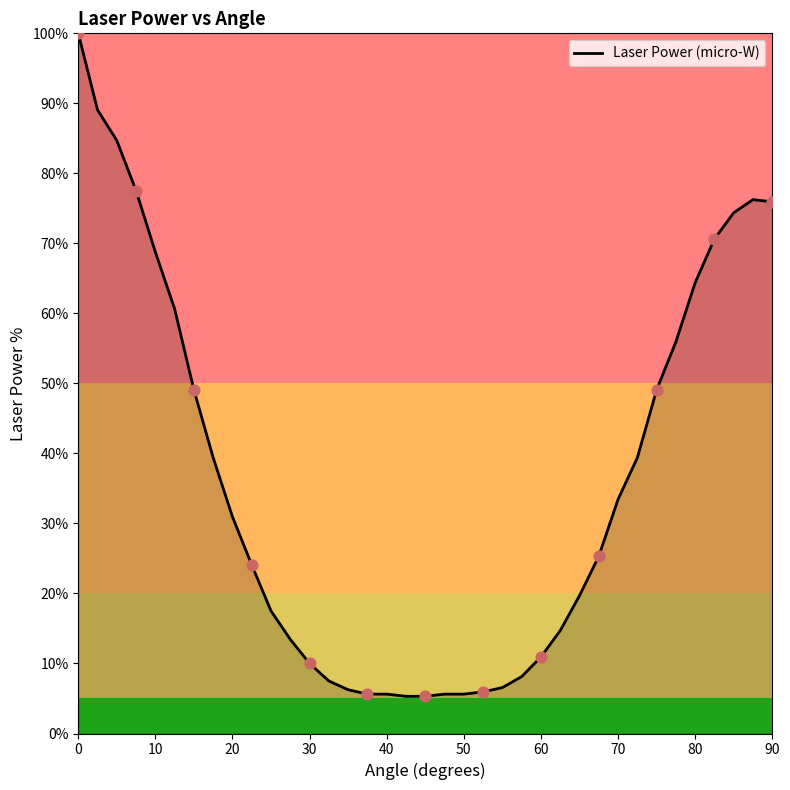

What is the difference between the maximum and minimum values?

94.7